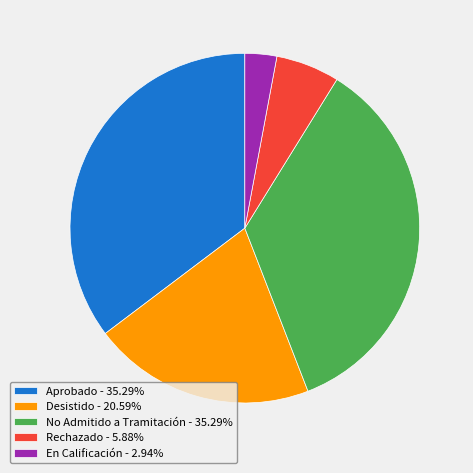

Approximately how many times larger is the value at Rechazado - 5.88% compared to Desistido - 20.59%?

0.3